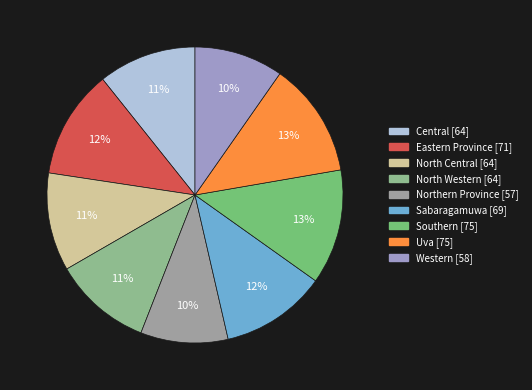

How many slices are in this pie chart?

9